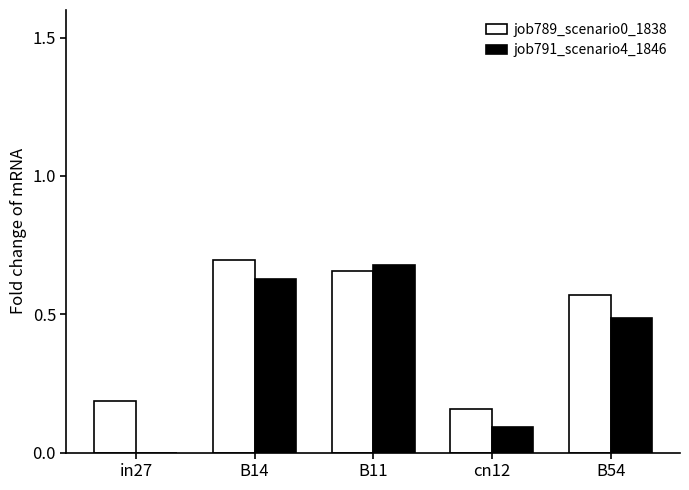

What are all the series names shown in the legend?

job789_scenario0_1838, job791_scenario4_1846